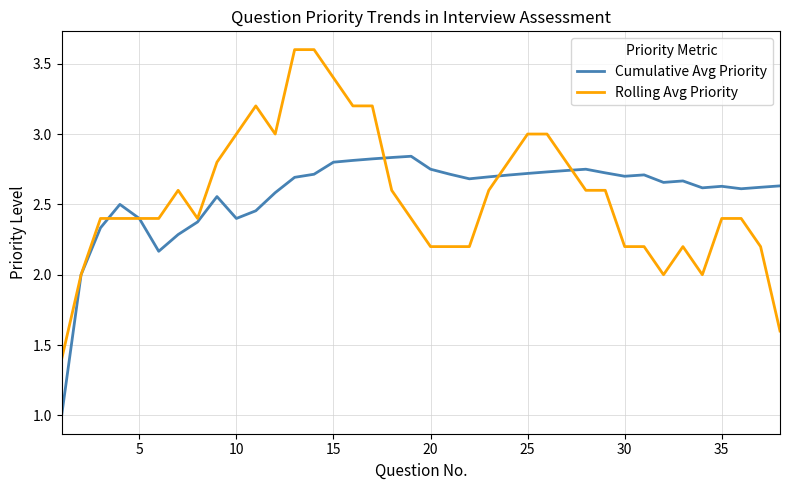

List the series in order of their peak value, lowest first.

Cumulative Avg Priority, Rolling Avg Priority